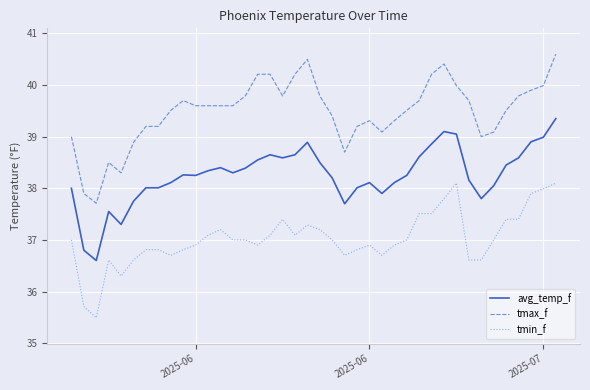

What is the maximum value for tmin_f?

38.1